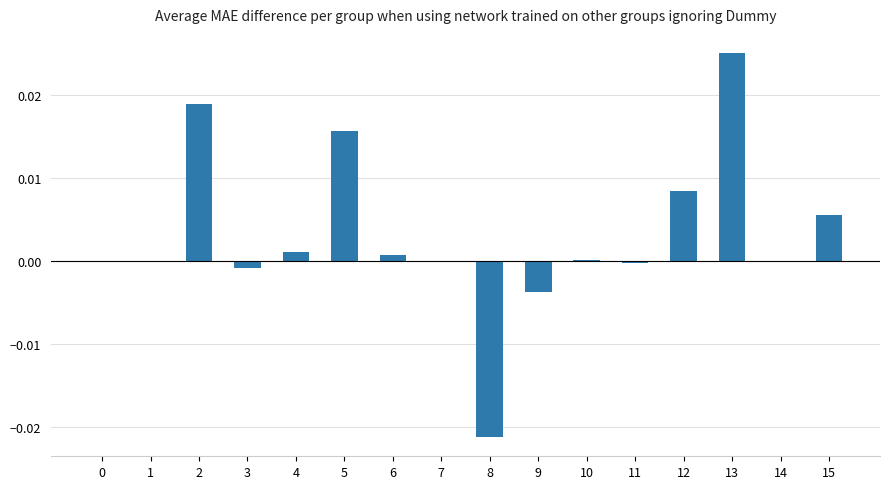

At which category does the chart reach its peak across all series?

13